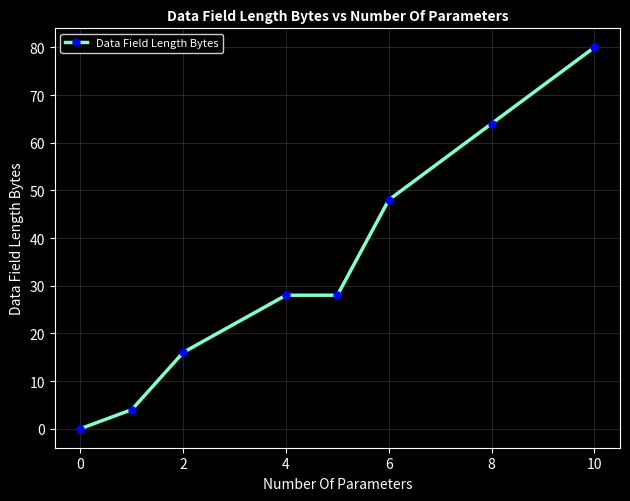

How many categories are shown in the chart?

8